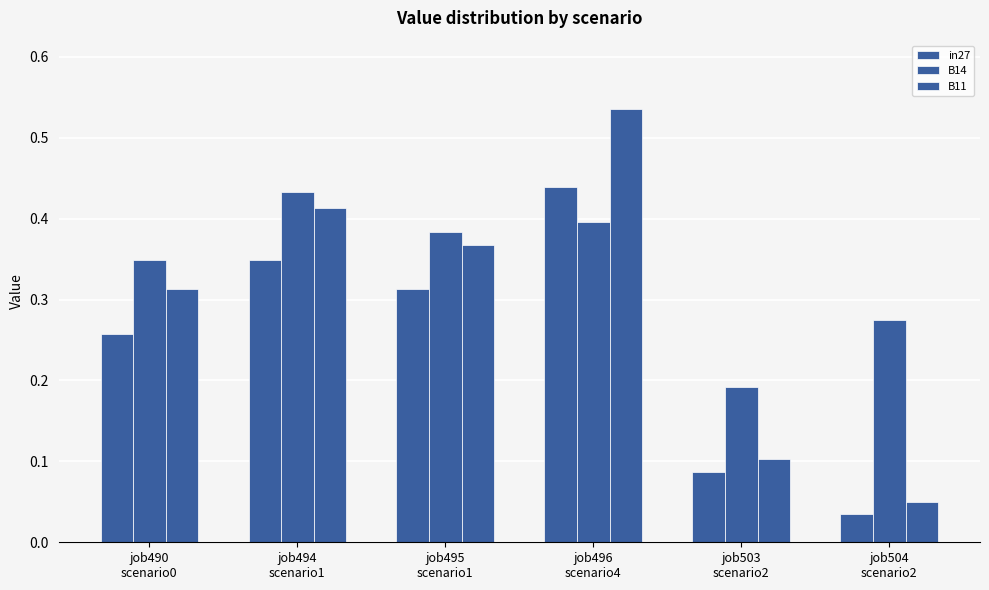

Are the bars horizontal?

No